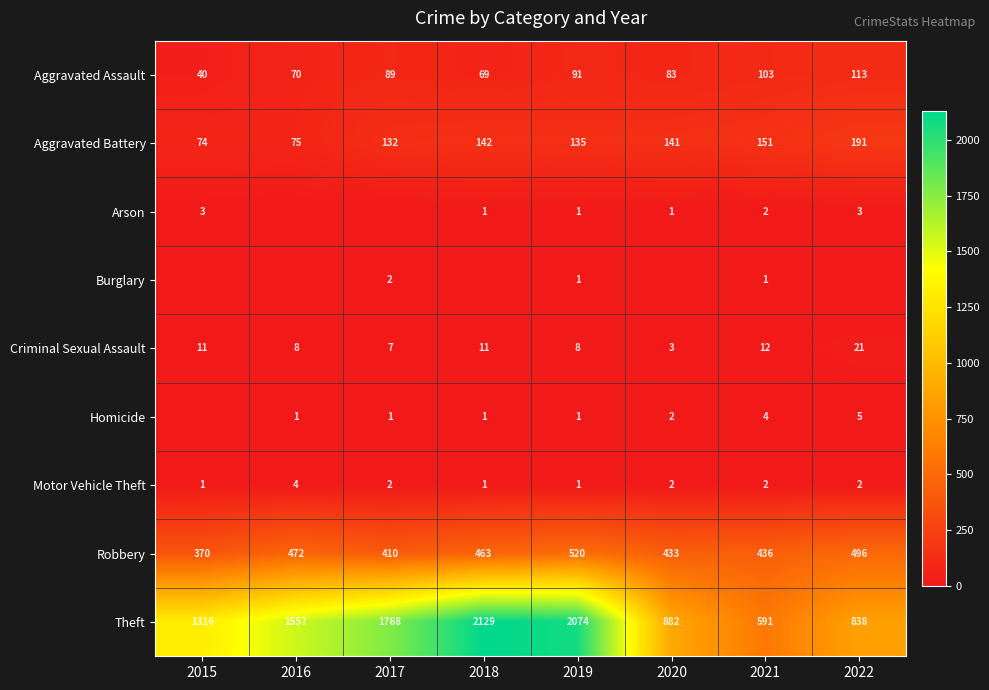

Count the Motor Vehicle Theft values in the range 1 to 2.

7